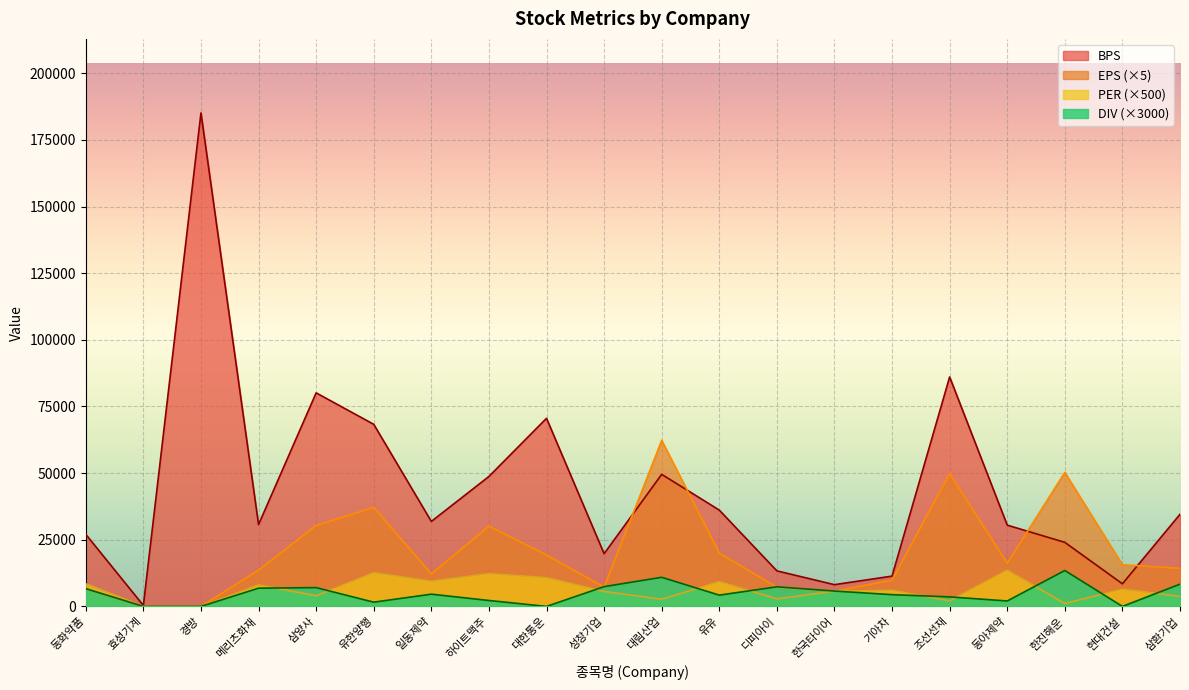

Which category has the highest value in the PER series?

동아제약